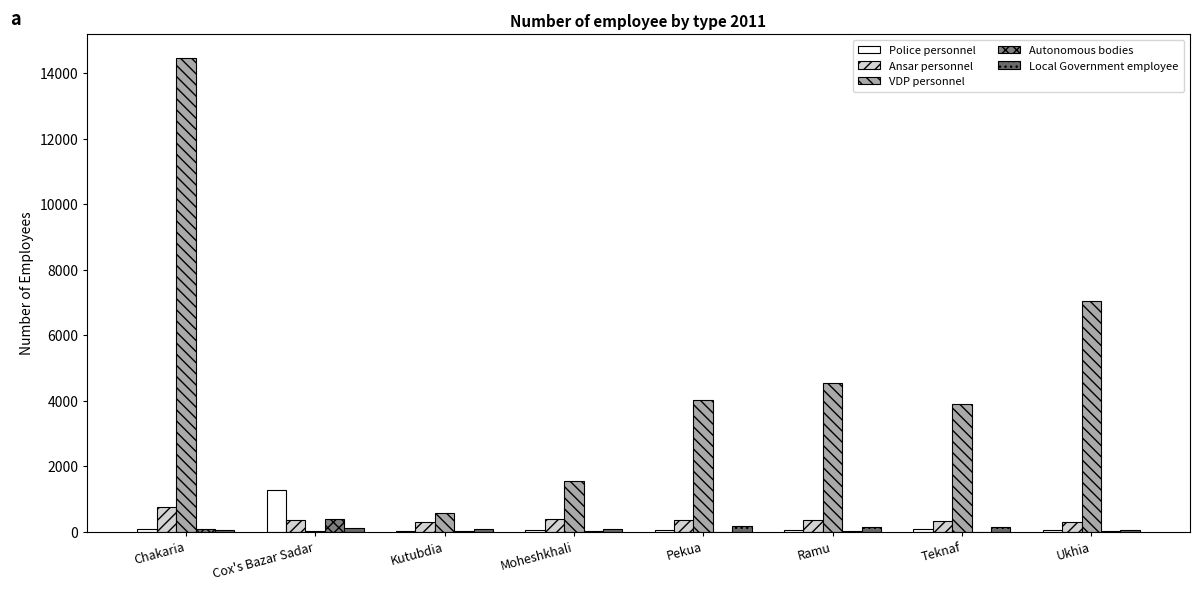

How many series are shown in this chart?

5